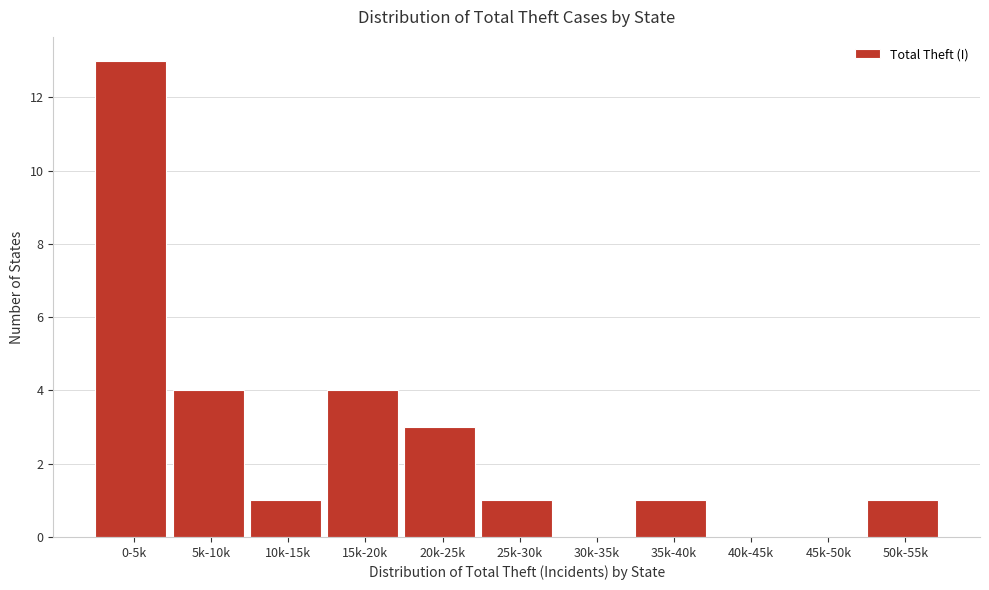

Reading left to right, list all the values displayed in this chart.

0-5k=13	5k-10k=4	10k-15k=1	15k-20k=4	20k-25k=3	25k-30k=1	30k-35k=0	35k-40k=1	40k-45k=0	45k-50k=0	50k-55k=1